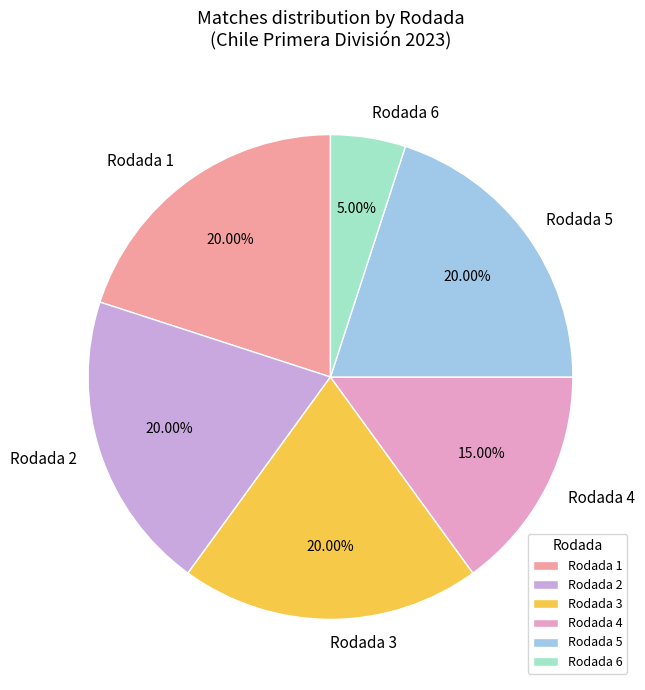

Does Rodada 2 account for over 50% of the chart?

No